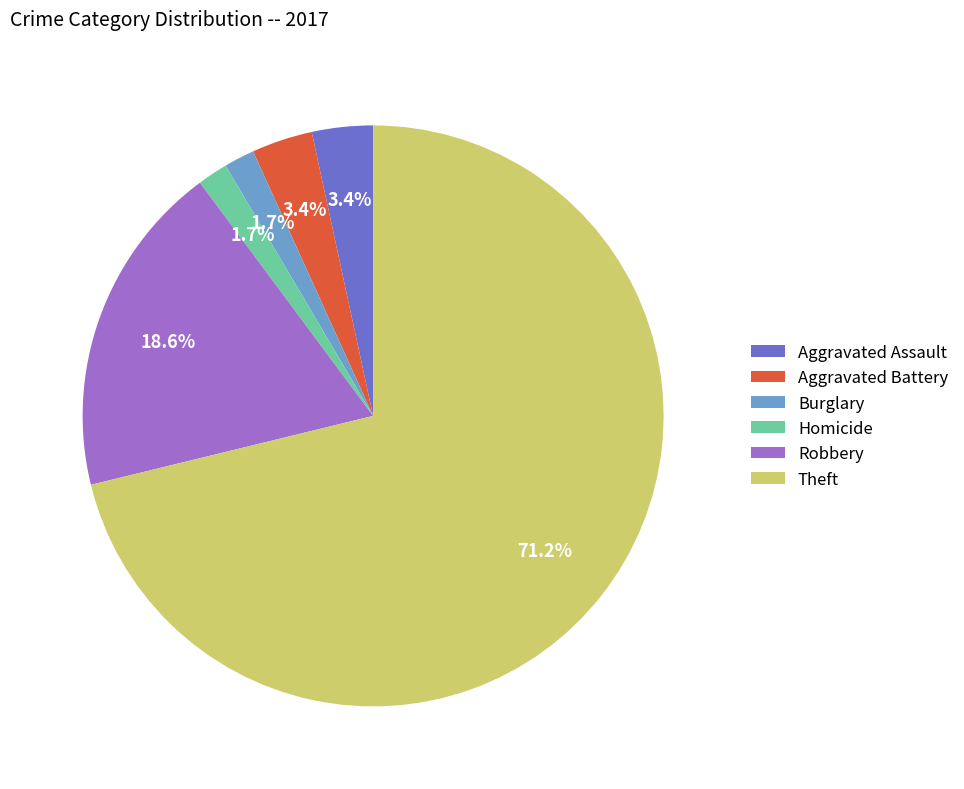

Approximately how many times larger is the value at Burglary compared to Aggravated Battery?

0.5